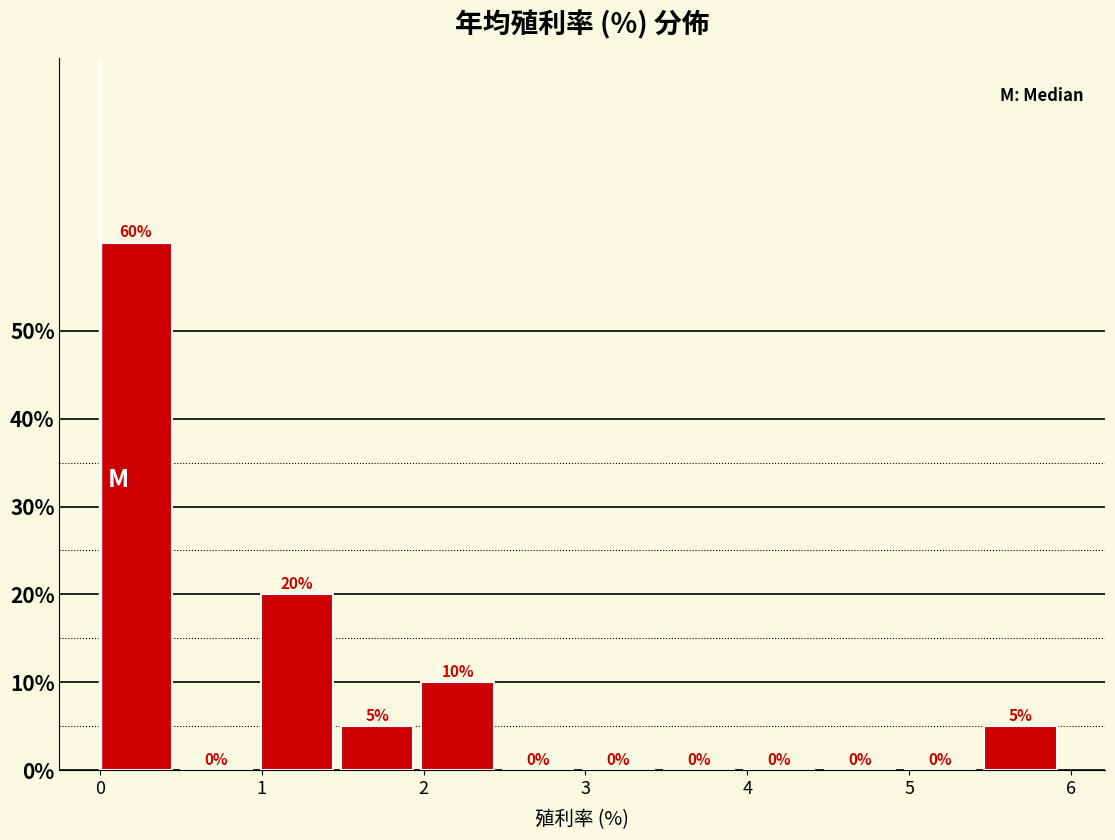

What is the height of the bar covering 1.5 to 2.0 on the x-axis? The bar edges are not printed on the chart, so give them approximately, as read against the axis.

5